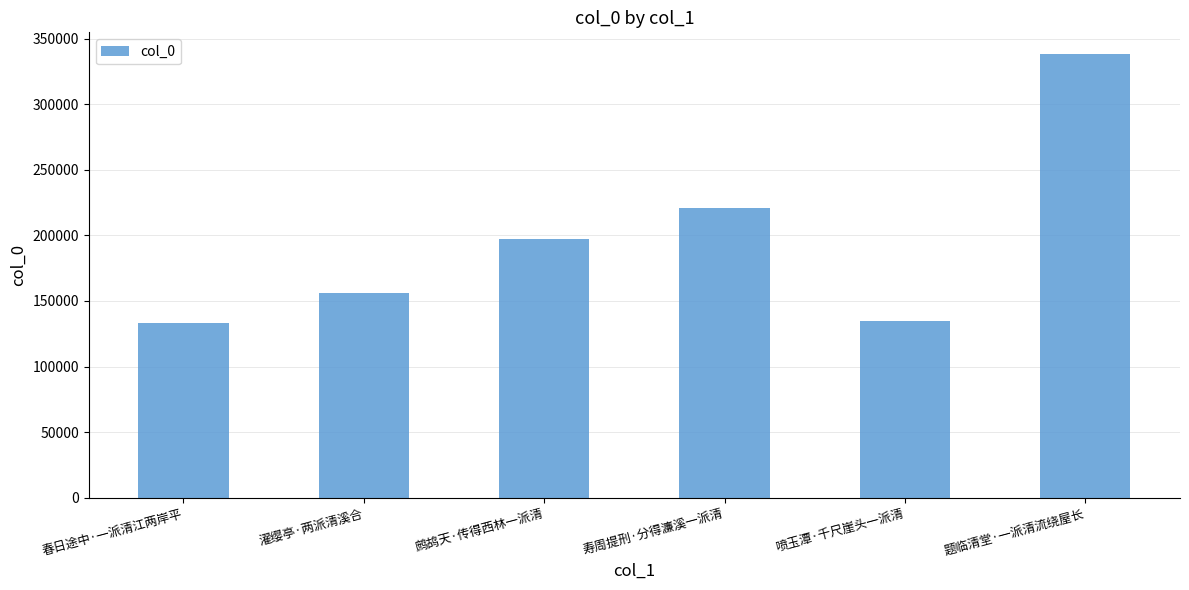

How many bars are there in total?

6